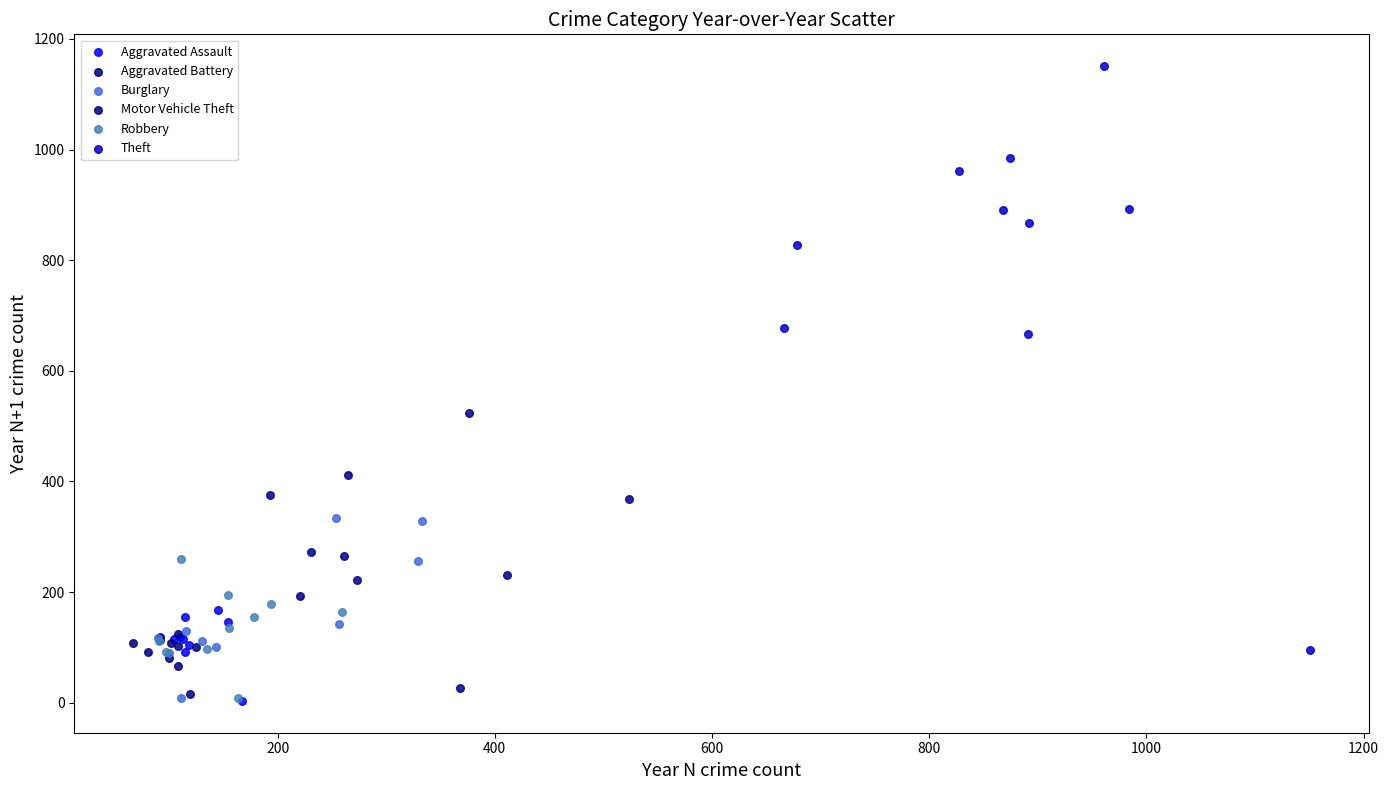

Which series reaches the maximum Y coordinate?

Theft